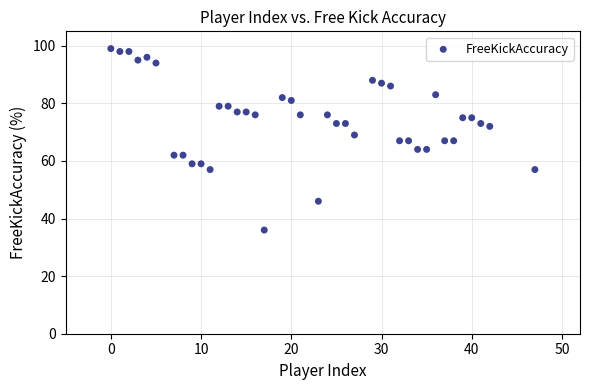

What is the range of X values (max minus min)?

47